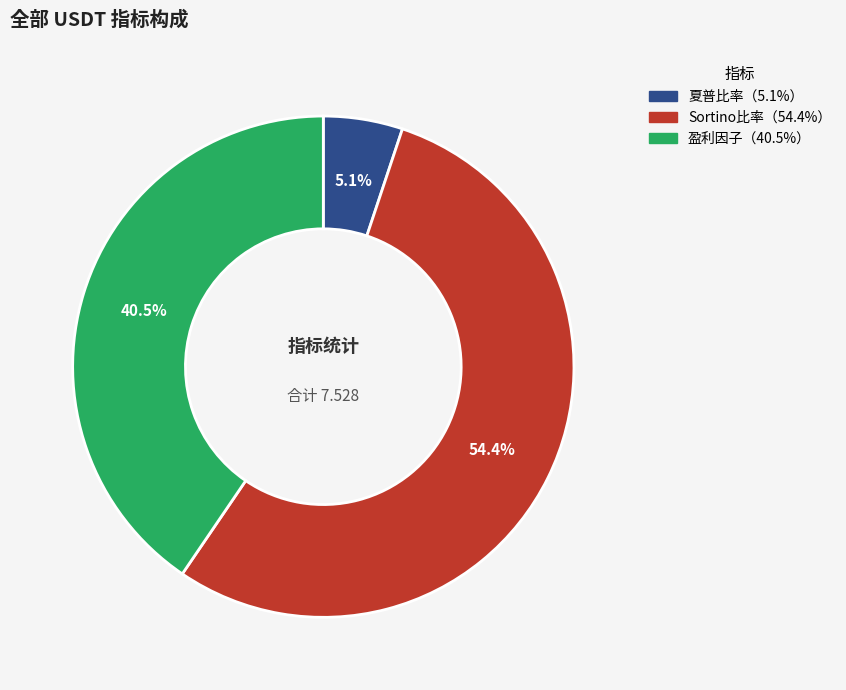

Is there any slice that represents more than half of the pie?

Yes